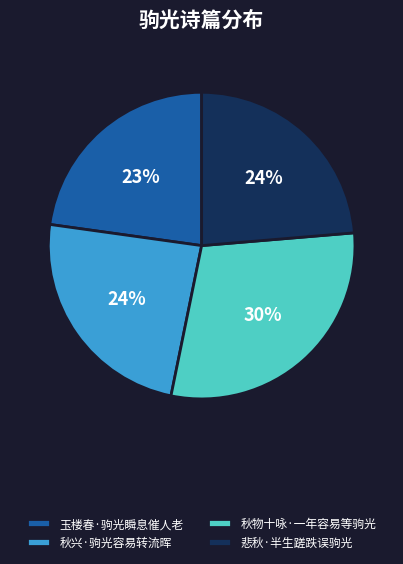

Which slice is the largest?

秋物十咏·一年容易等驹光